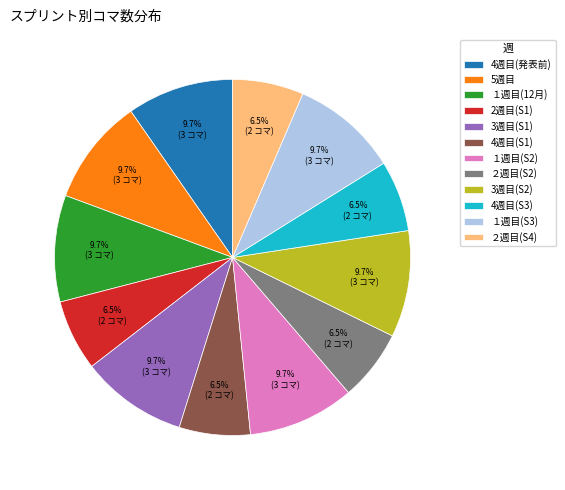

Is 4週目(S1) the majority of the pie?

No